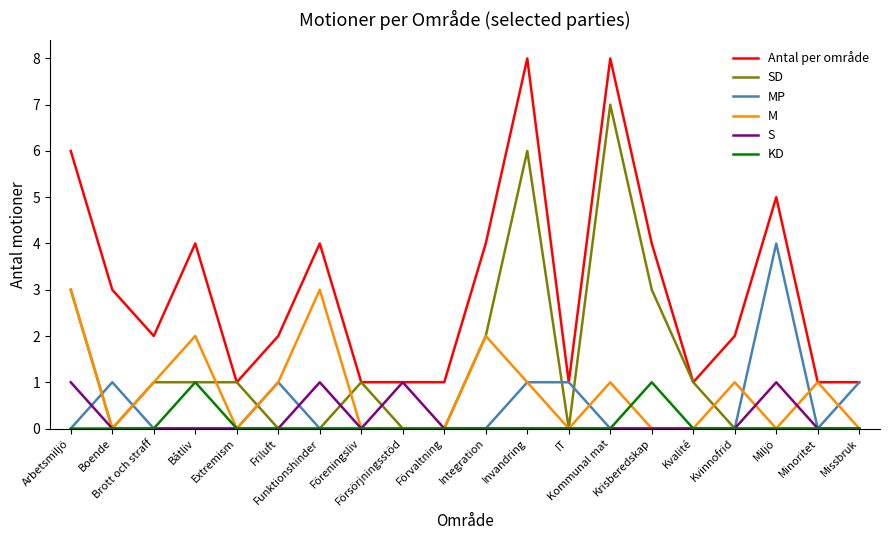

Count the SD values in the range 0 to 2.

16